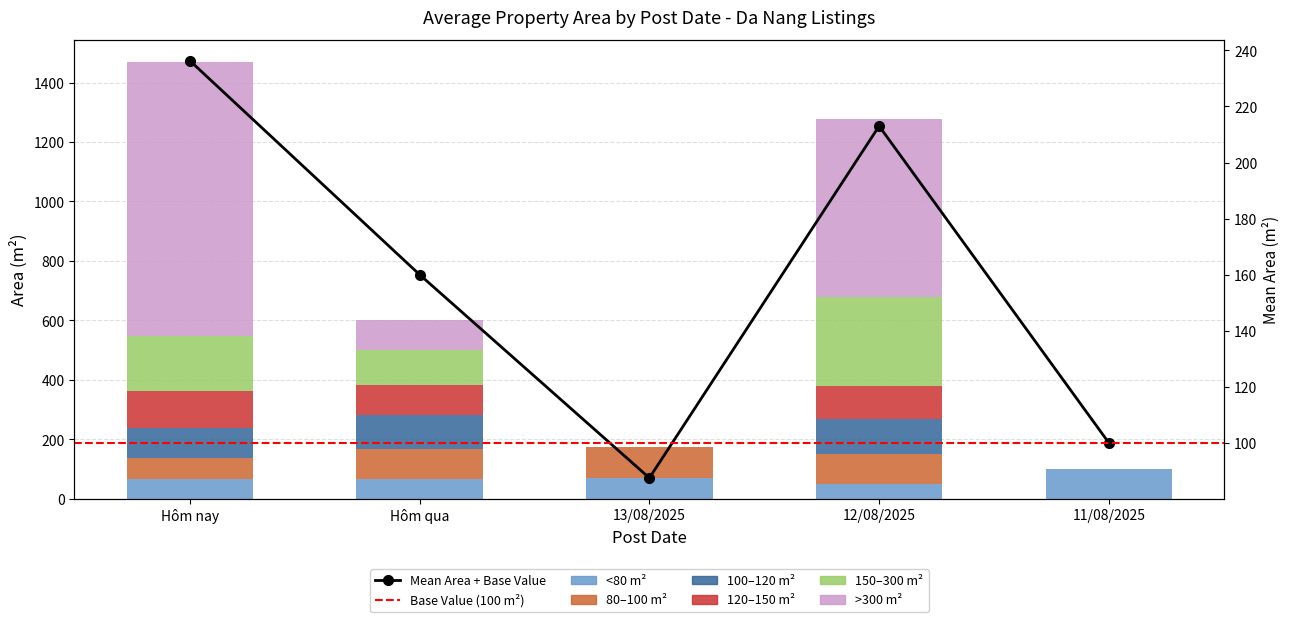

Reading right to left, transcribe all the data shown in this chart.

area_small: 11/08/2025=100	12/08/2025=50	13/08/2025=70	Hôm qua=68	Hôm nay=68
area_medium: 11/08/2025=0	12/08/2025=100	13/08/2025=105	Hôm qua=100	Hôm nay=70
area_large: 11/08/2025=0	12/08/2025=120	13/08/2025=0	Hôm qua=115	Hôm nay=100
area_xlarge: 11/08/2025=0	12/08/2025=108	13/08/2025=0	Hôm qua=100	Hôm nay=126
area_villa: 11/08/2025=0	12/08/2025=300	13/08/2025=0	Hôm qua=117	Hôm nay=185
area_super: 11/08/2025=0	12/08/2025=600	13/08/2025=0	Hôm qua=100	Hôm nay=921